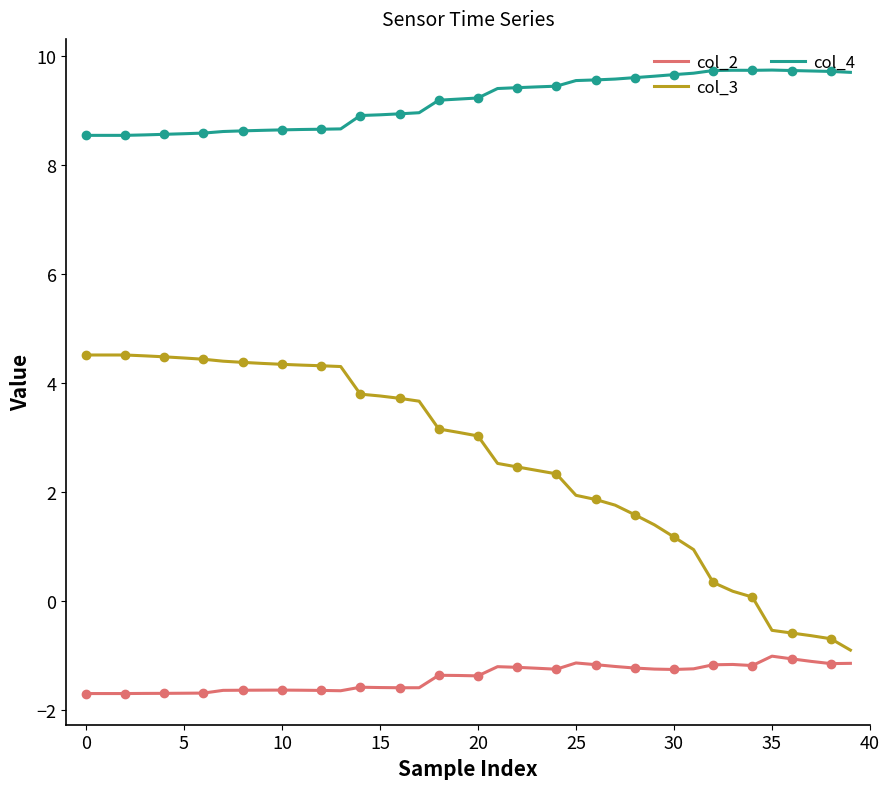

Is it true that col_2 equals -1.4 at 20?

True